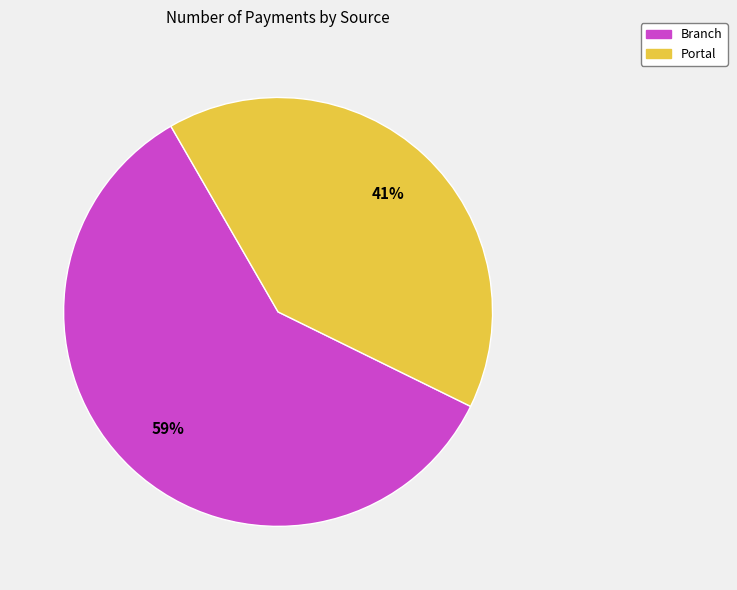

What percentage is the Portal slice, to the nearest percent?

41%